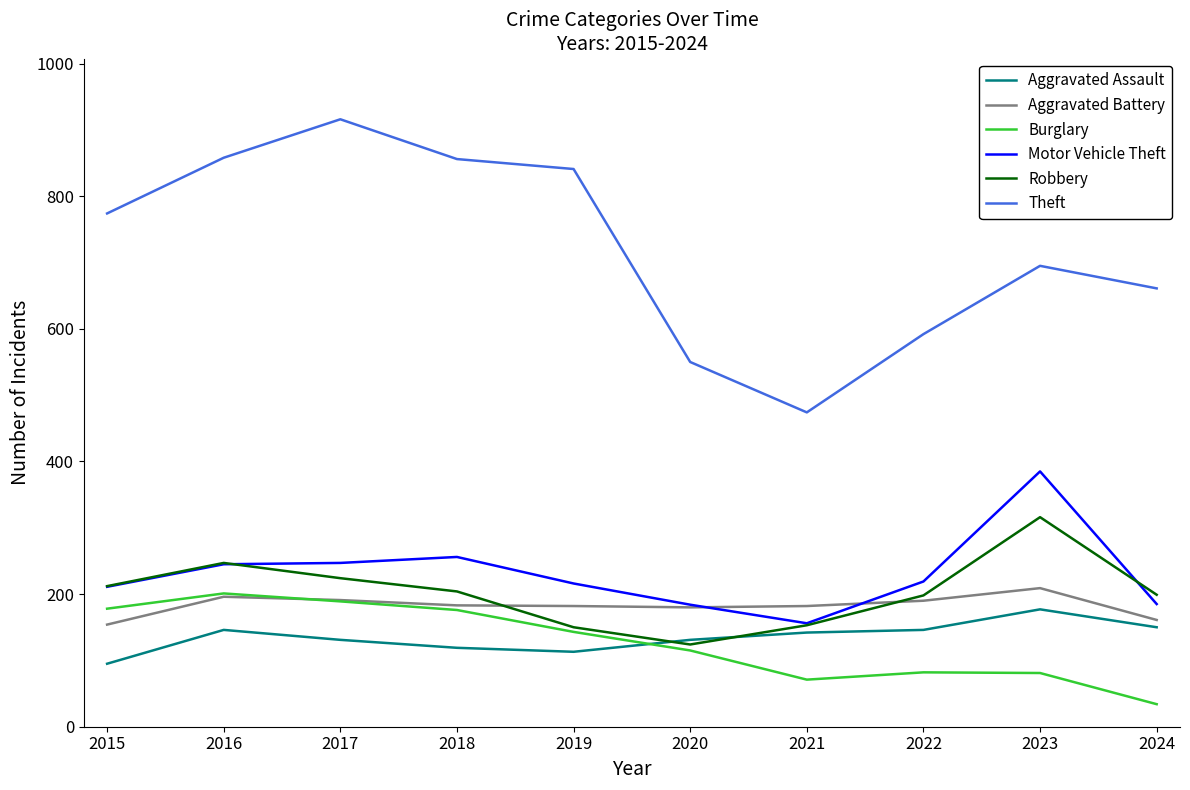

Is the value of Burglary at 2023 greater than the value of Aggravated Assault at 2018?

No